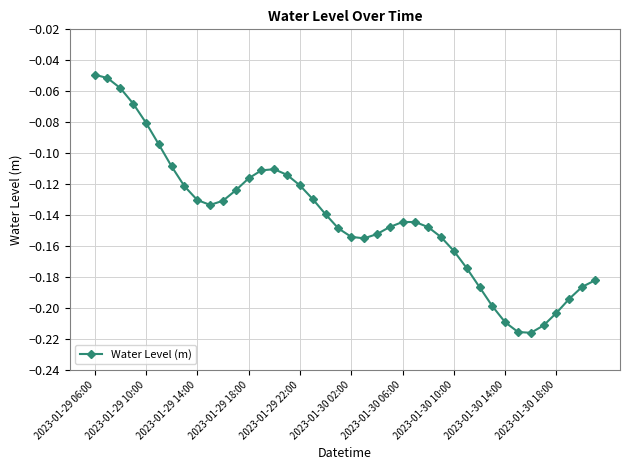

True or false: there are more than 1 points higher than both neighbors.

True